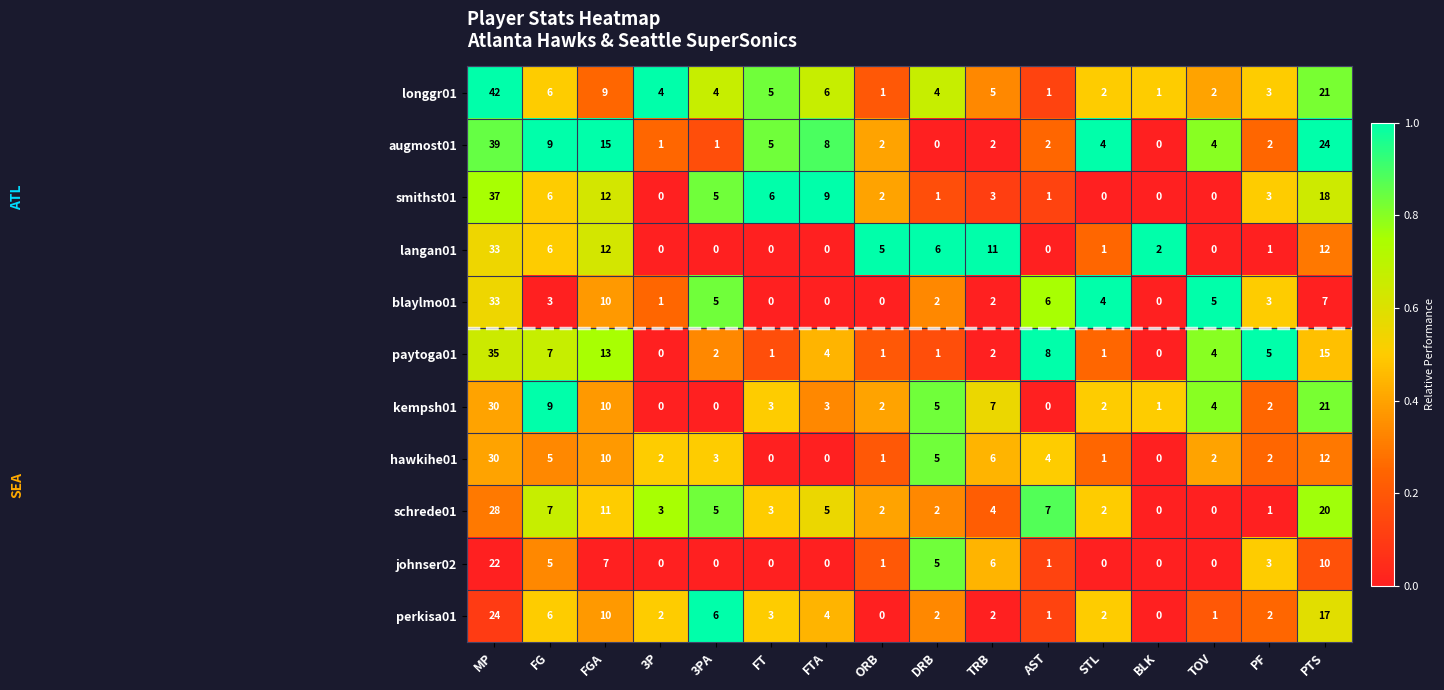

What is the average value of the perkisa01 series?

5